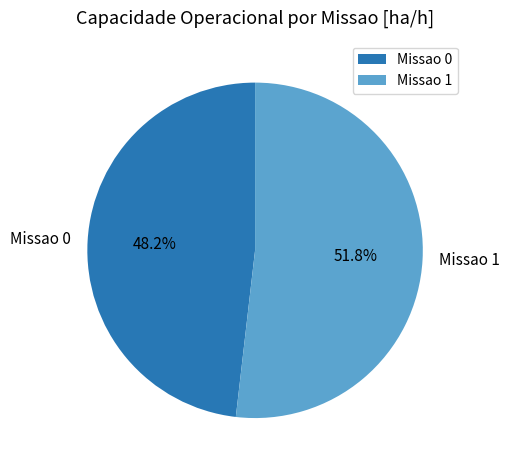

What percentage do Missao 1 and Missao 0 together represent?

100.0%